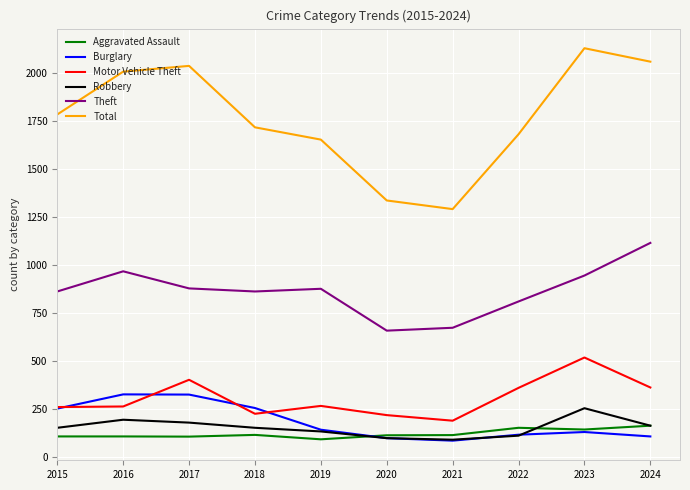

What is the difference between the maximum and minimum values in the Burglary series?

241